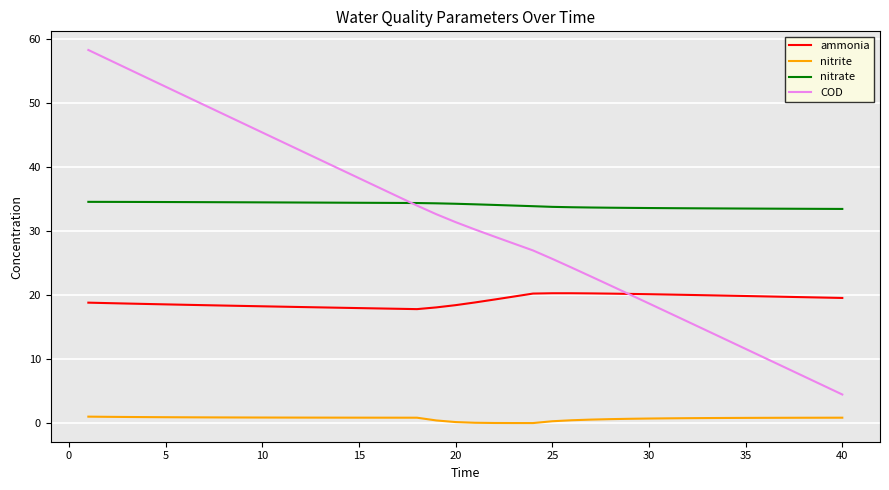

What is the difference between the second highest and minimum values in the ammonia series?

2.5